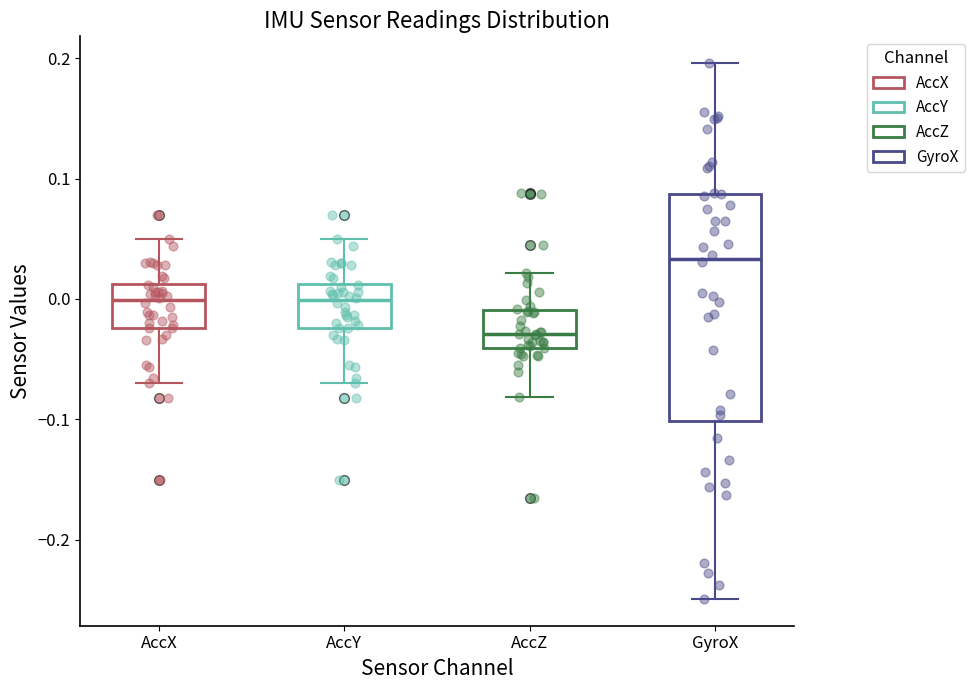

Reading left to right, transcribe this box plot: for each box, give where its median line is, the range the box spans, and where its two whiskers end, as read against the y-axis. The values are not printed on the chart, so give them approximately, as read against the axis.

AccX: median 0.00, box -0.02 to 0.01, whiskers -0.07 to 0.05
AccY: median 0.00, box -0.02 to 0.01, whiskers -0.07 to 0.05
AccZ: median -0.03, box -0.04 to -0.01, whiskers -0.08 to 0.02
GyroX: median 0.03, box -0.10 to 0.09, whiskers -0.25 to 0.20